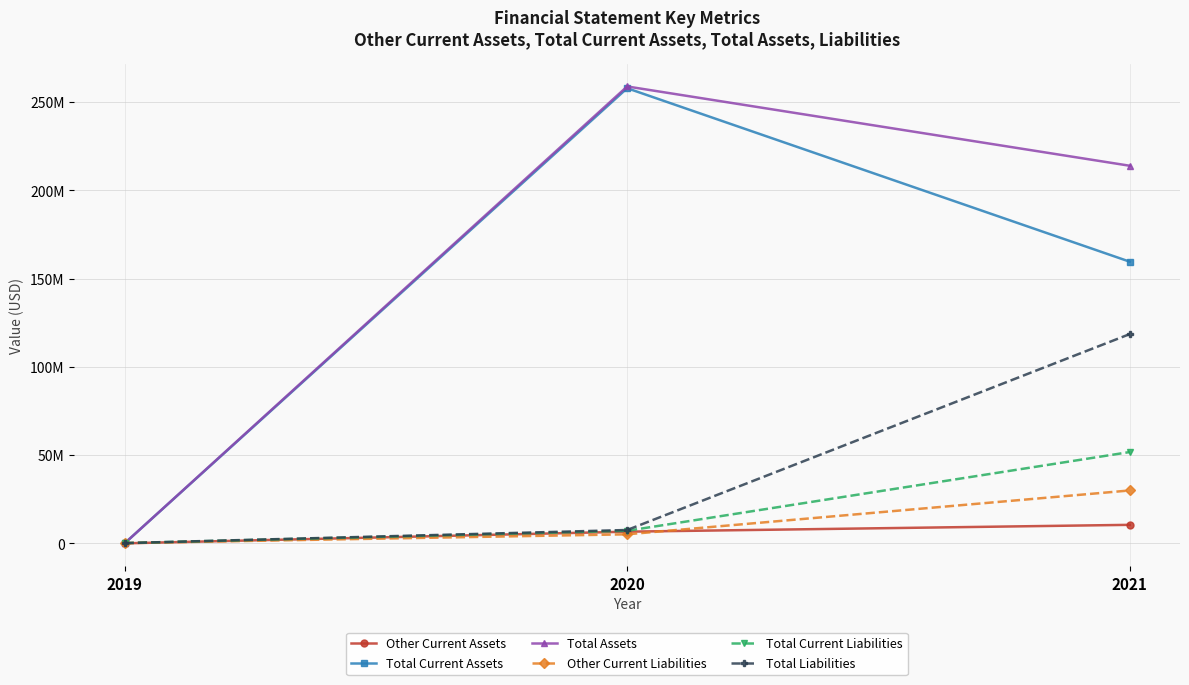

What are all the series names shown in the legend?

Other Current Assets, Total Current Assets, Total Assets, Other Current Liabilities, Total Current Liabilities, Total Liabilities